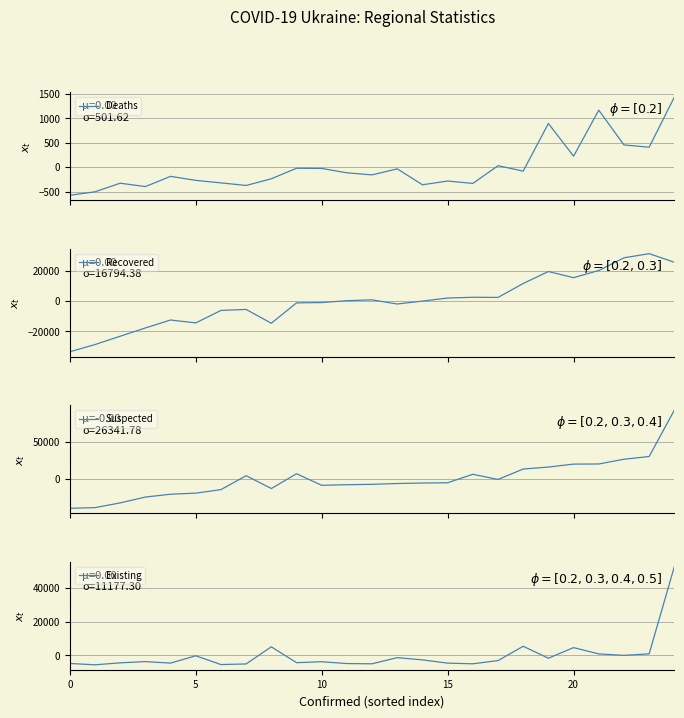

At which category does the chart reach its peak across all series?

24